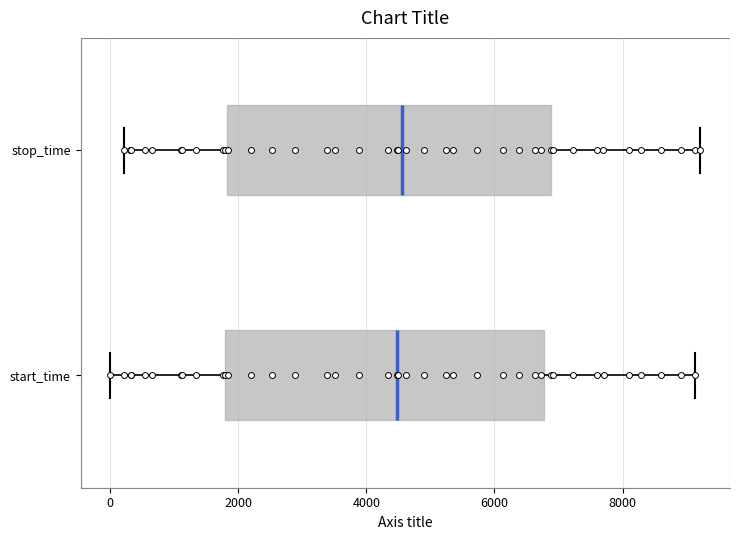

Where does the median line of the box for start_time sit on the x-axis? The values are not printed on the chart, so give them approximately, as read against the axis.

4400